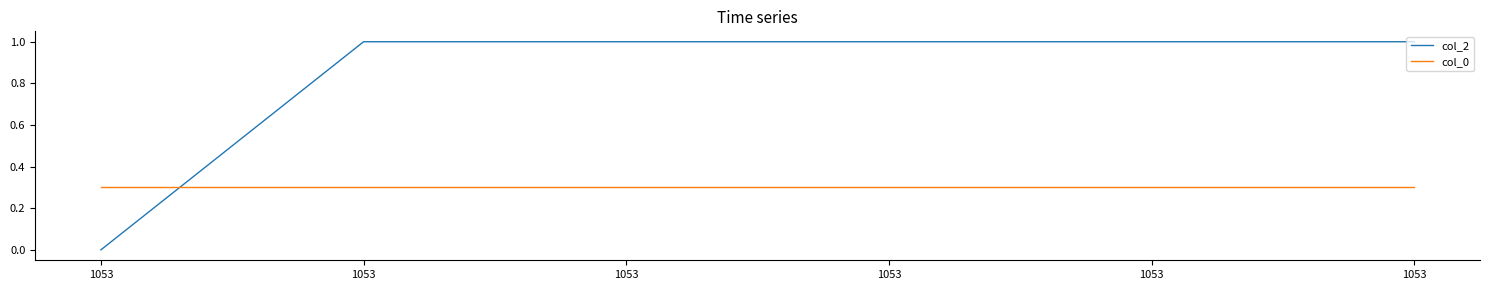

What are all the series names shown in the legend?

col_2, col_0